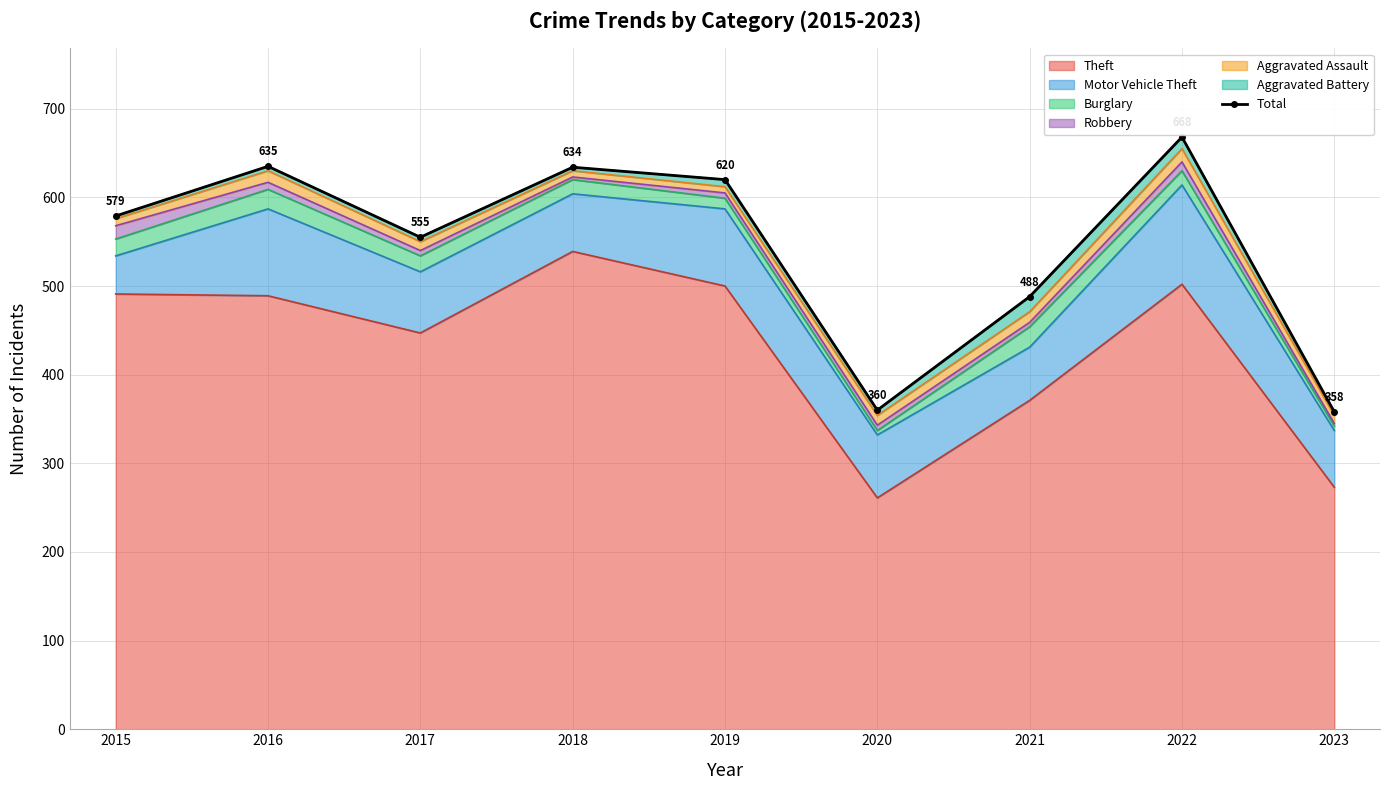

Where is the first local maximum?

2016